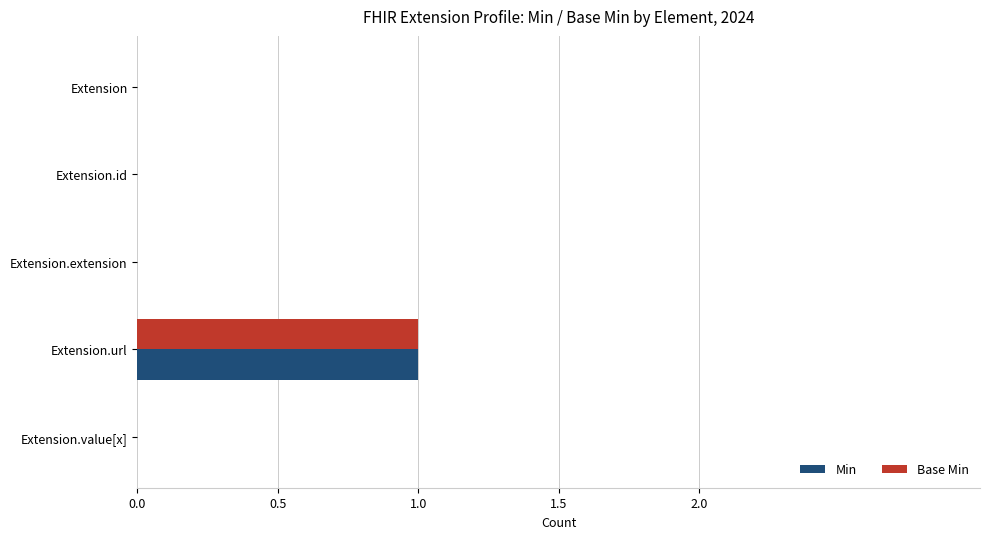

How many Base Min values are between 0 and 1?

5